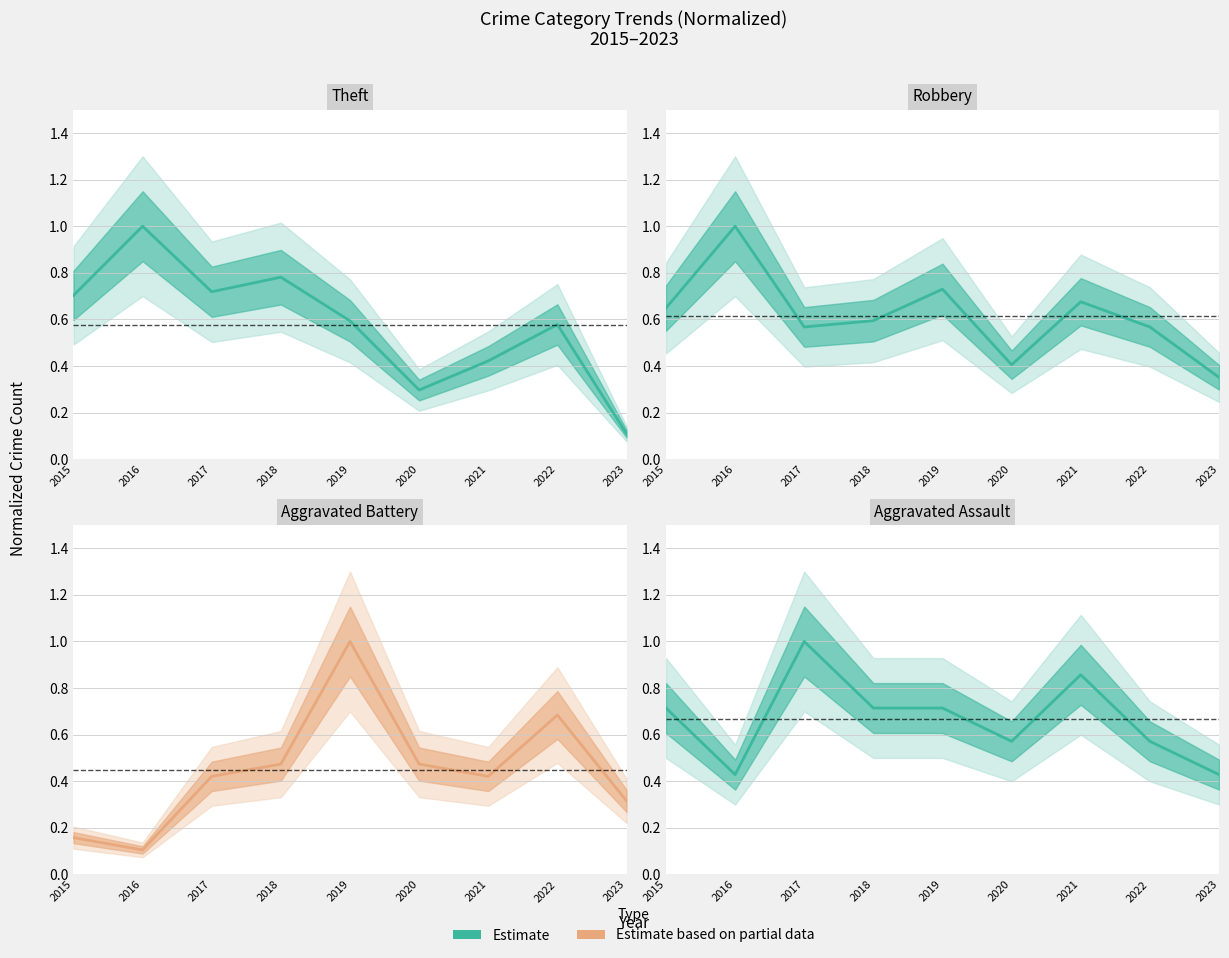

At which label does Aggravated Battery reach its peak?

2019